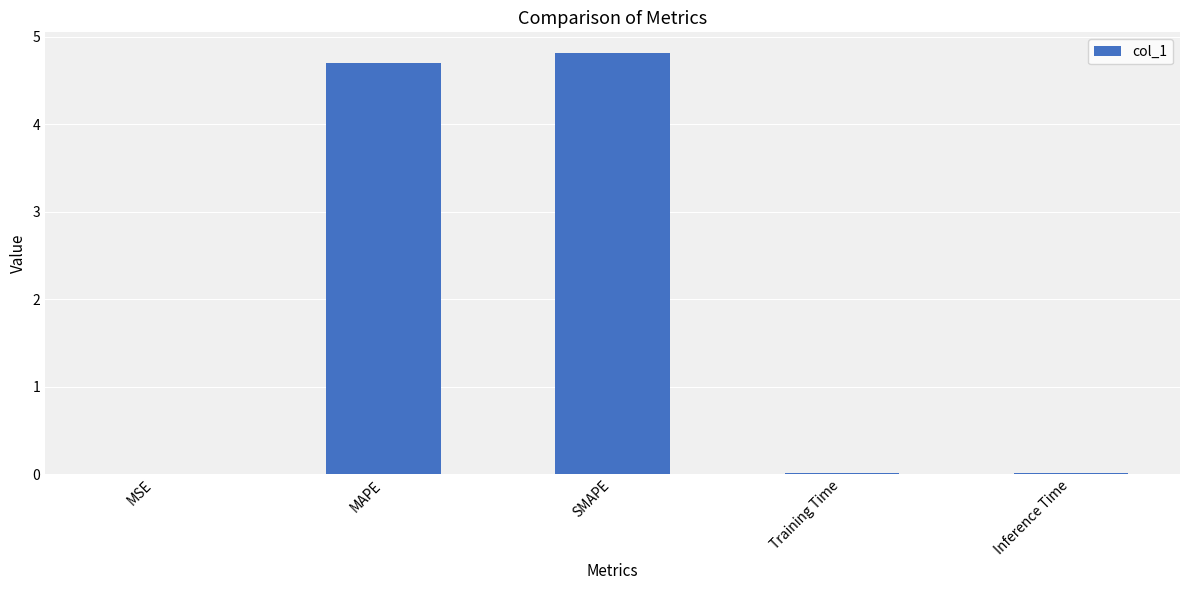

True or false: the data shows 6.9 at SMAPE.

False